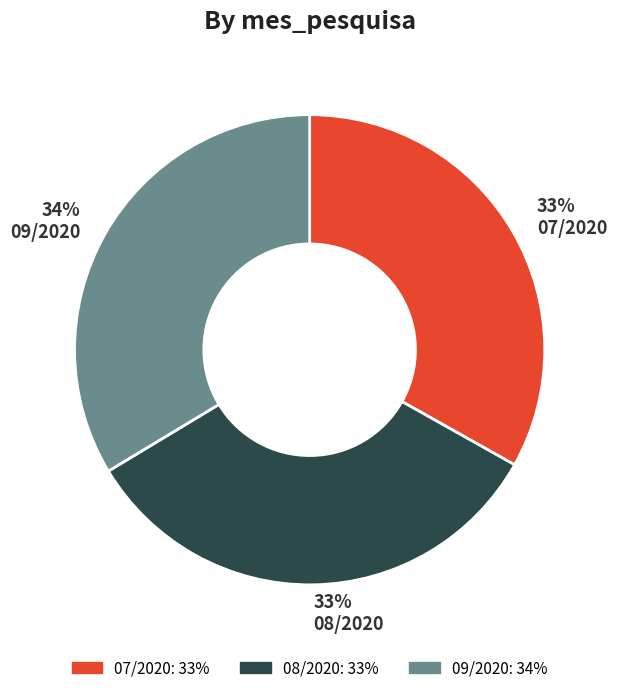

Count the number of slices in the pie.

3